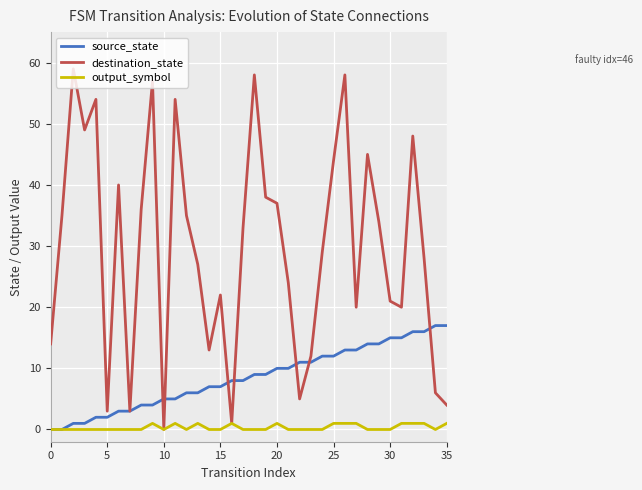

Which series has the largest total across all categories?

destination_state